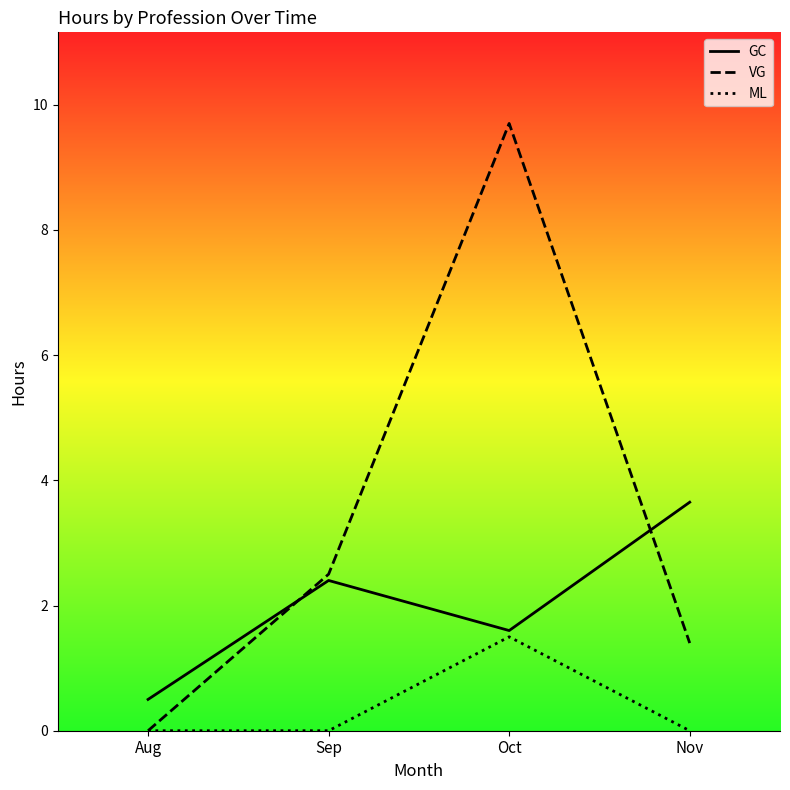

True or false: GC has a value of 0.1 at Aug.

False